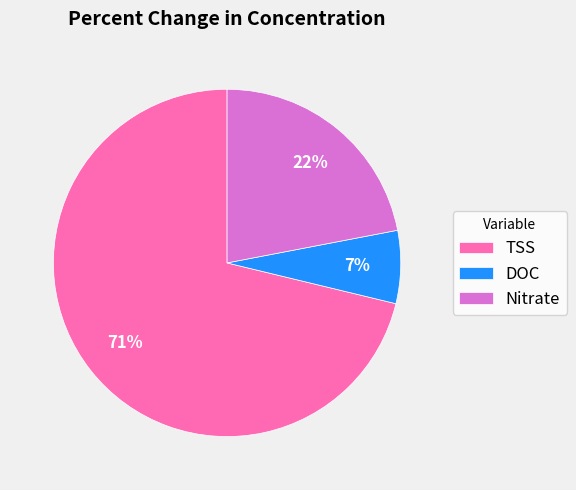

Which has a higher value, TSS or DOC?

TSS